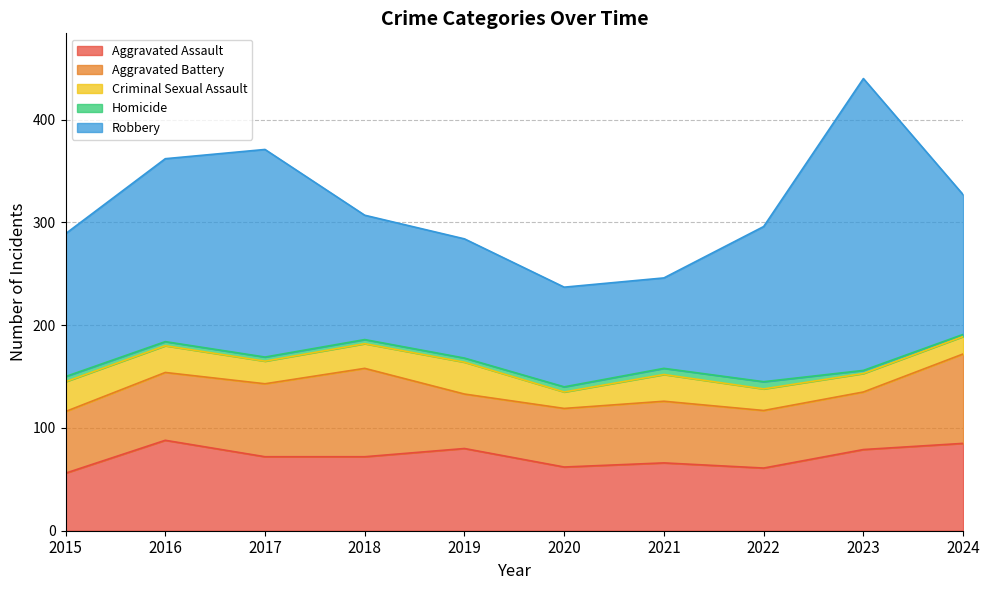

List the series in order of their peak value, lowest first.

Homicide, Criminal Sexual Assault, Aggravated Battery, Aggravated Assault, Robbery